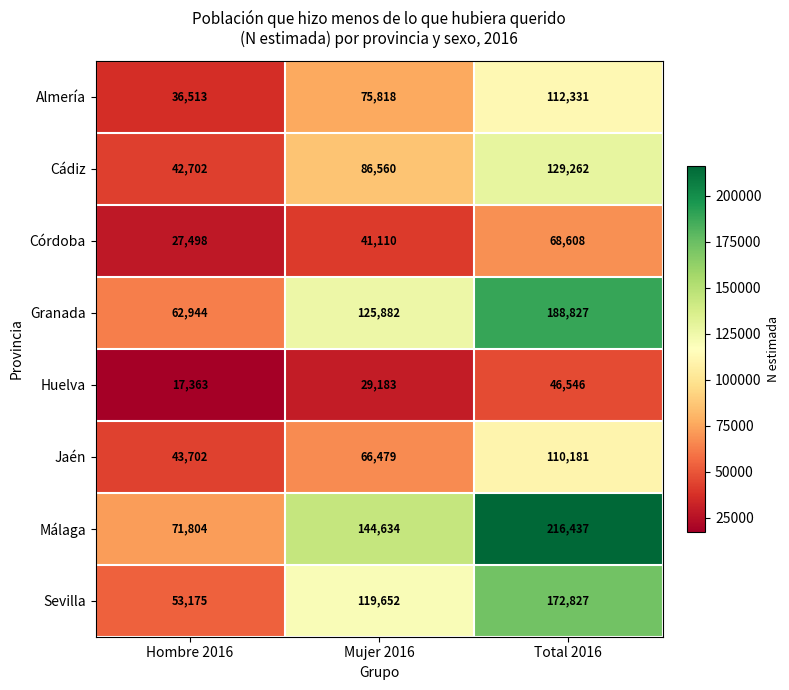

What is the smallest value displayed?

17363